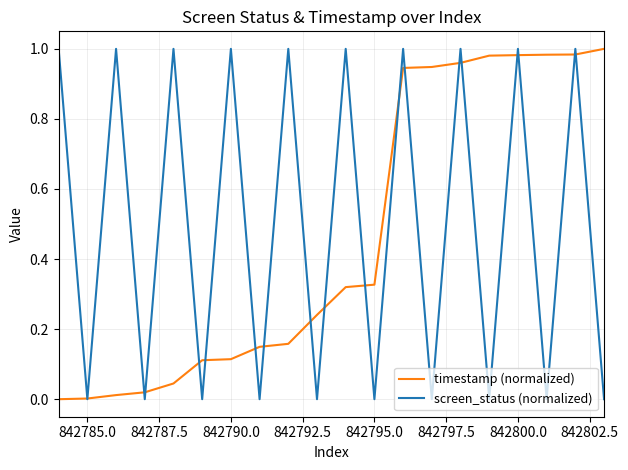

Is the value of screen_status (normalized) at 842800.0 greater than the value of timestamp (normalized) at 842790.0?

Yes